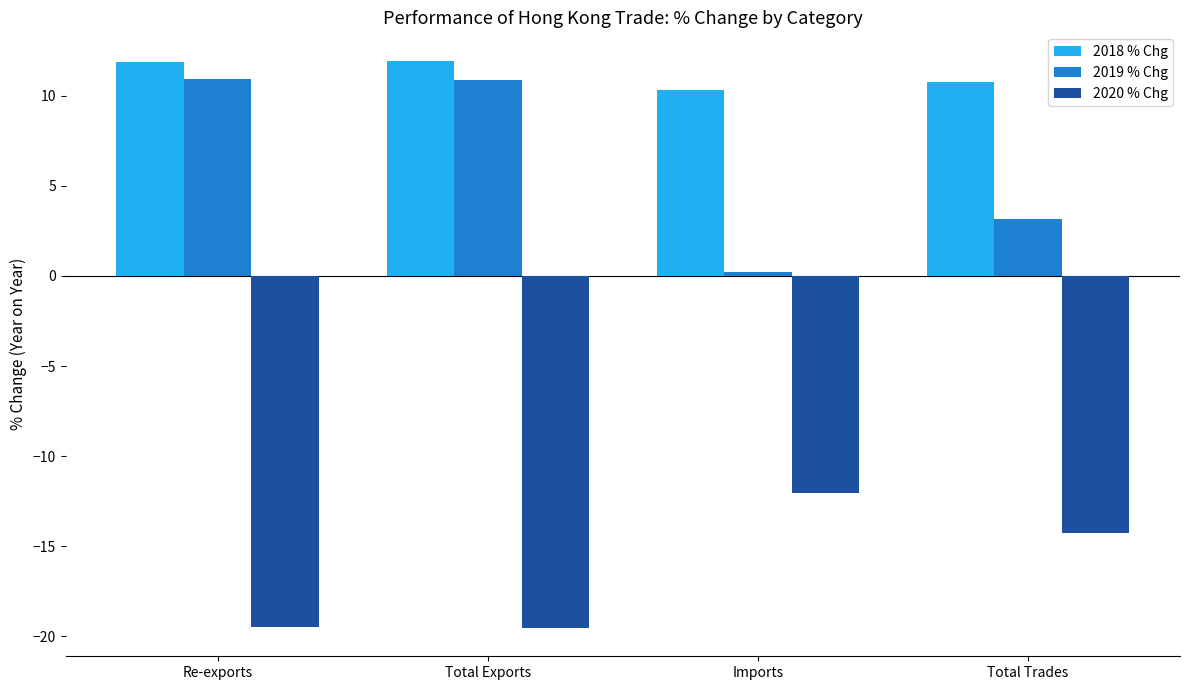

How many groups of bars are there?

4